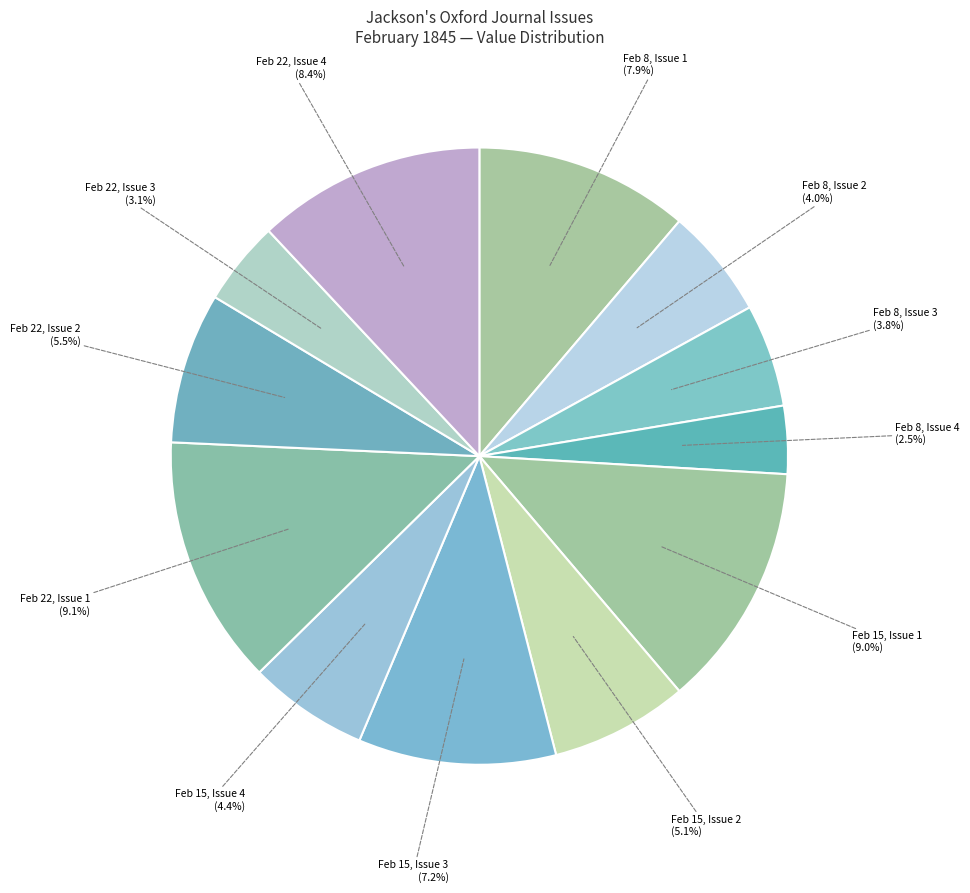

Between 1845.02.08_Jackson'sOxfordJournal_0004 and 1845.02.08_Jackson'sOxfordJournal_0003, which is larger?

1845.02.08_Jackson'sOxfordJournal_0003